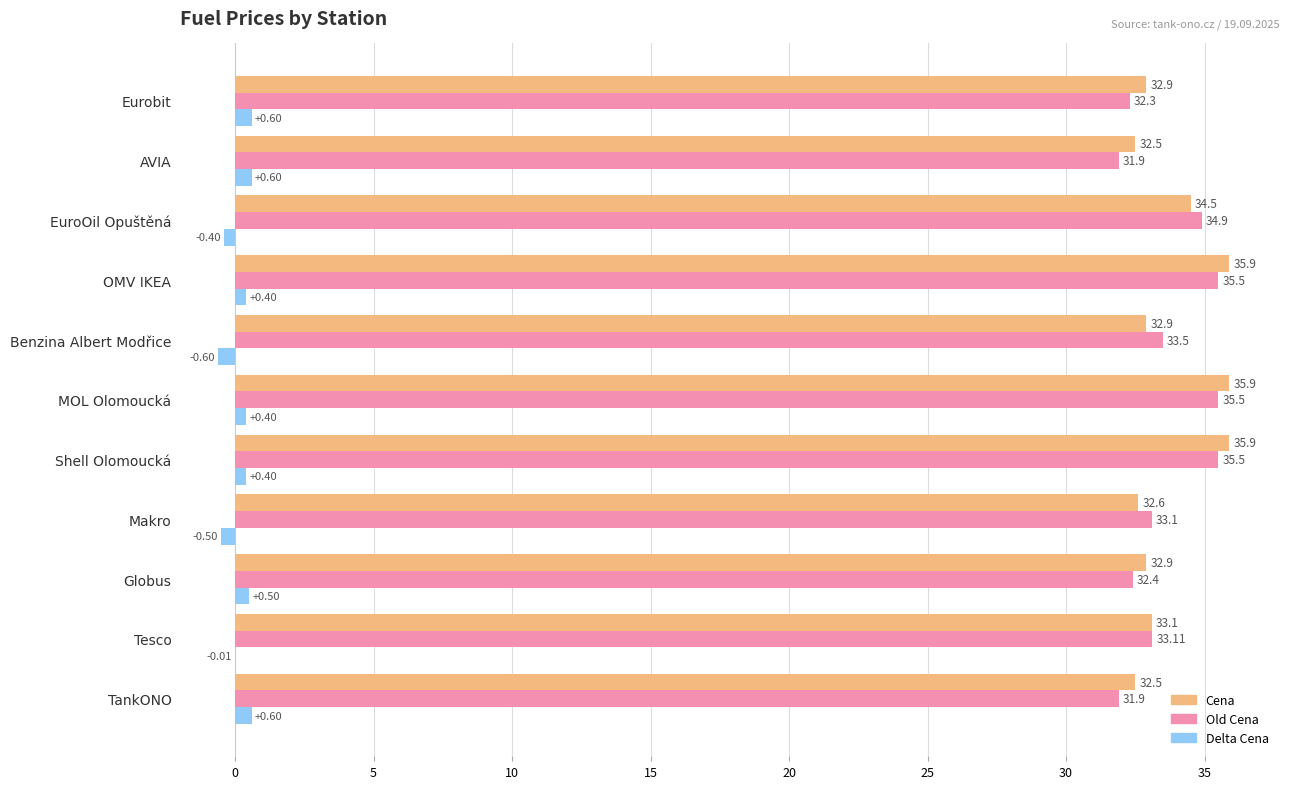

Between Makro and AVIA, which series saw the biggest shift?

Old Cena